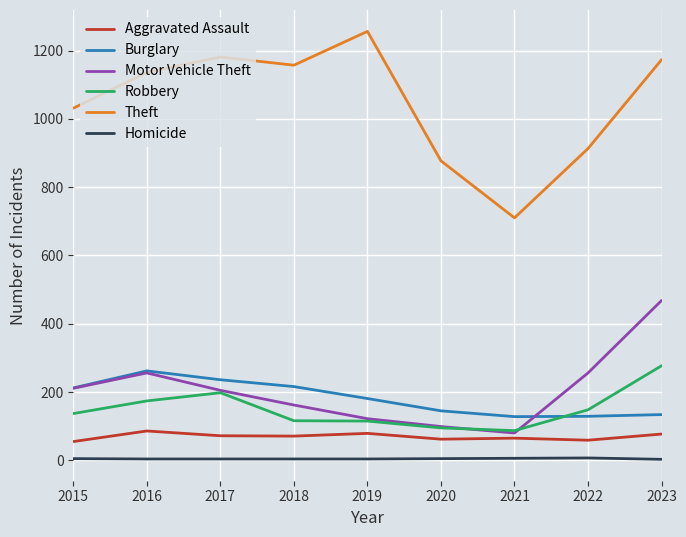

At which category does Robbery reach its first local peak?

2017